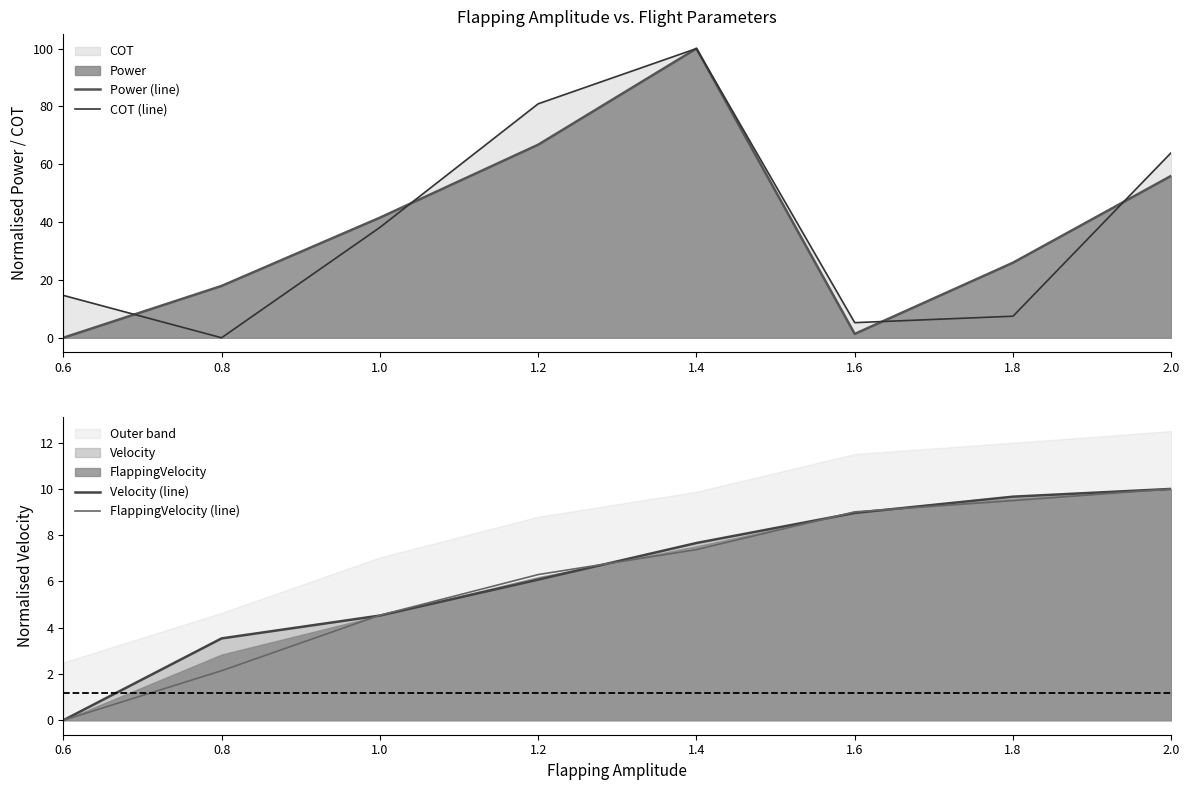

Which series has the largest total across all categories?

COT (line)